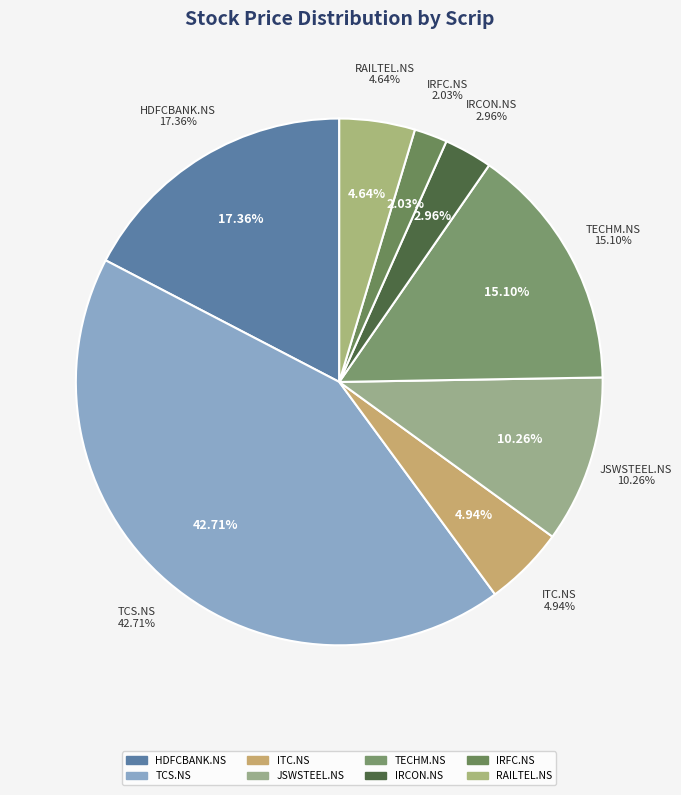

True or false: HDFCBANK.NS accounts for 12% of the total.

False